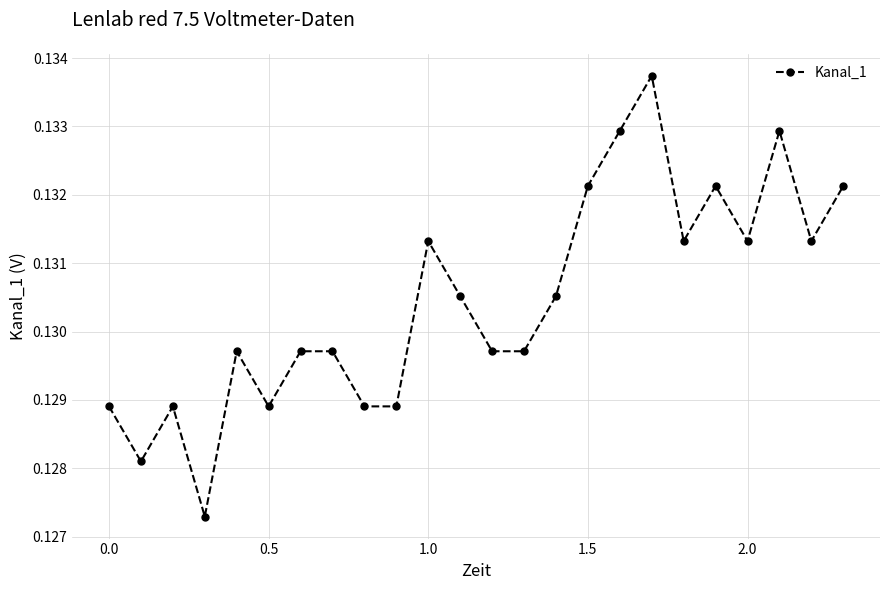

How many lines are shown in the chart?

1